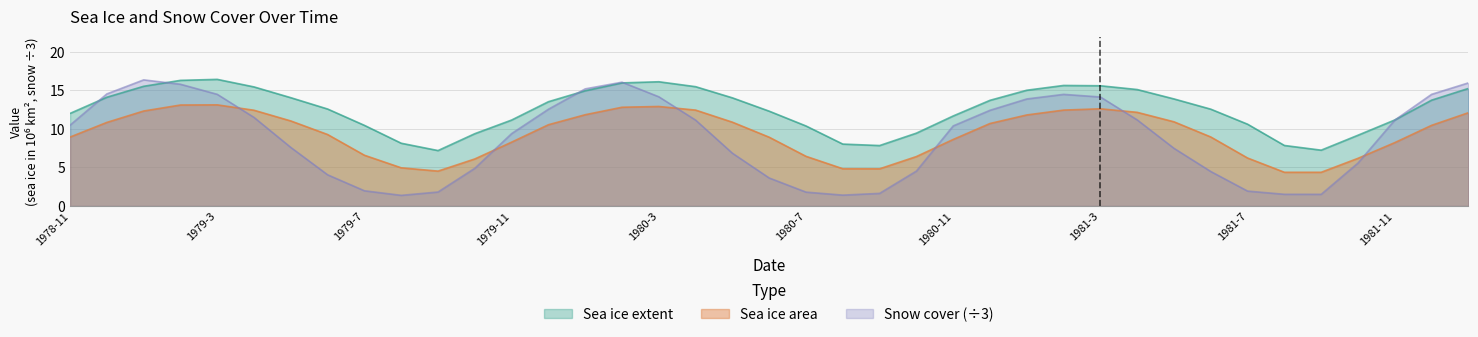

What is the smallest value displayed?

1.4